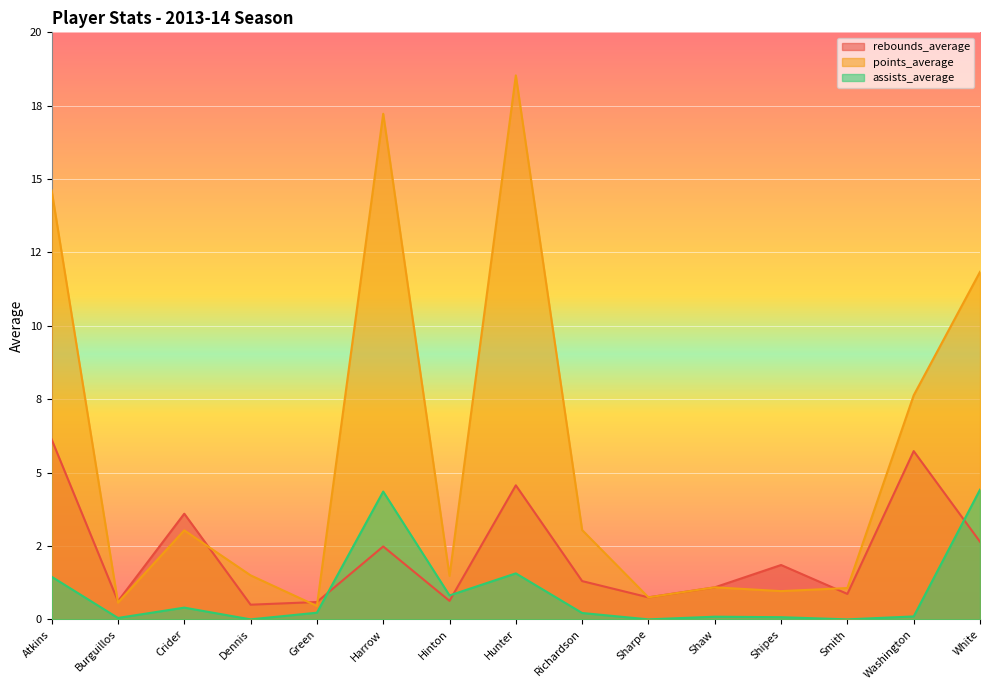

The assists_average series shows -1.8 at Dennis. True or false?

False